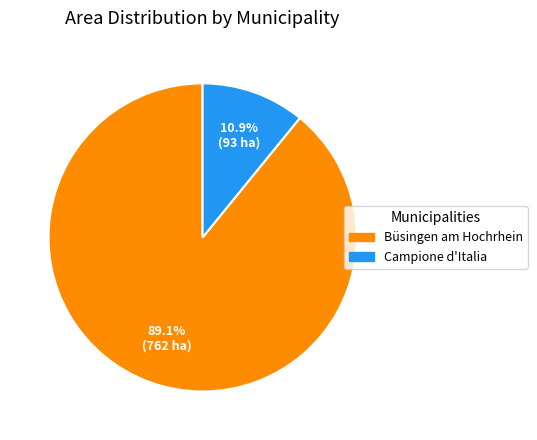

To the nearest percent, what is the difference between the largest and smallest slice percentages?

78%